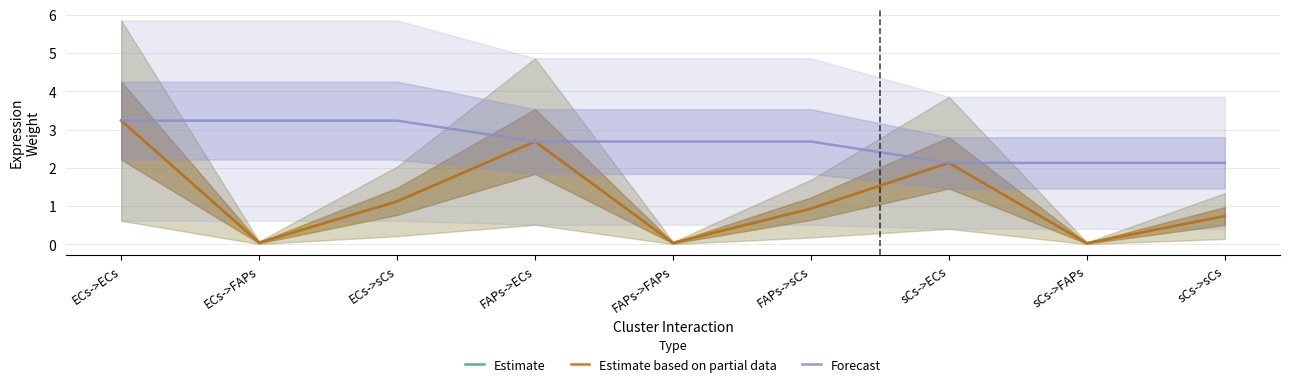

How many Forecast values are between 2 and 3?

6